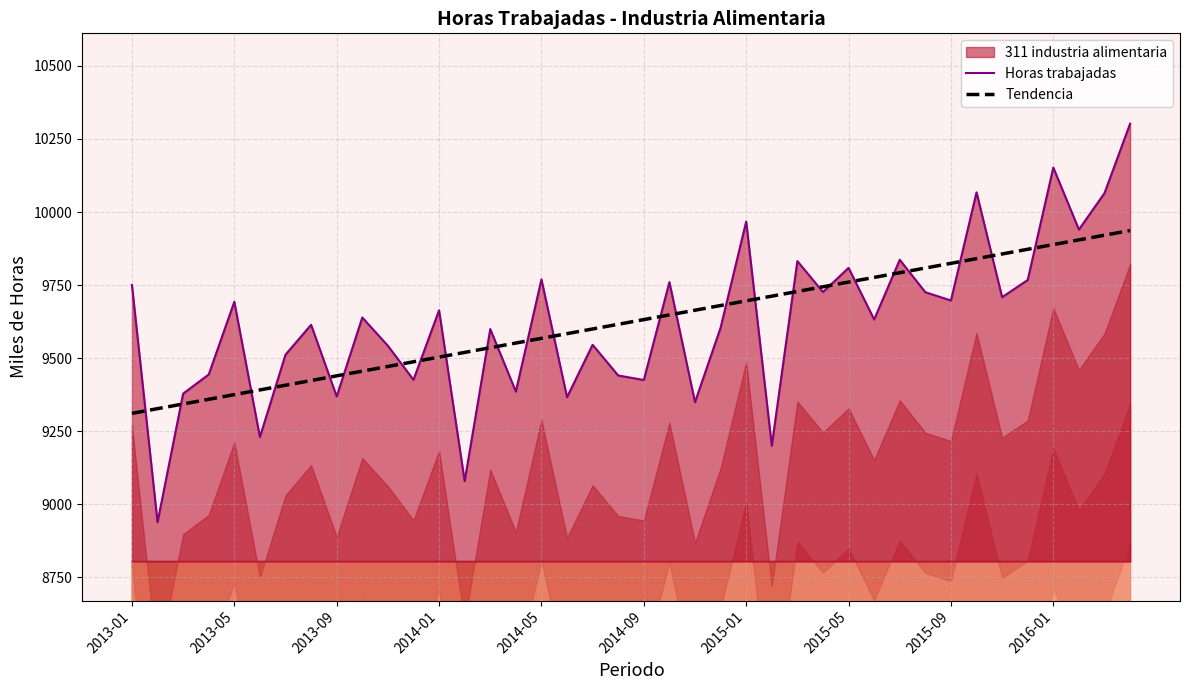

What is the smallest value displayed?

8939.0